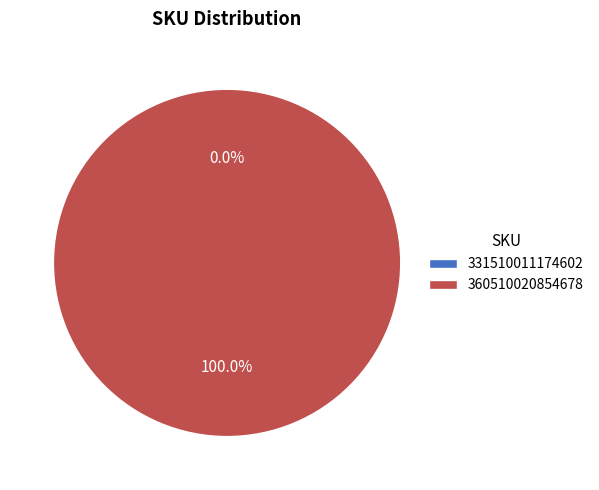

Which slice represents more than half of the pie?

360510020854678